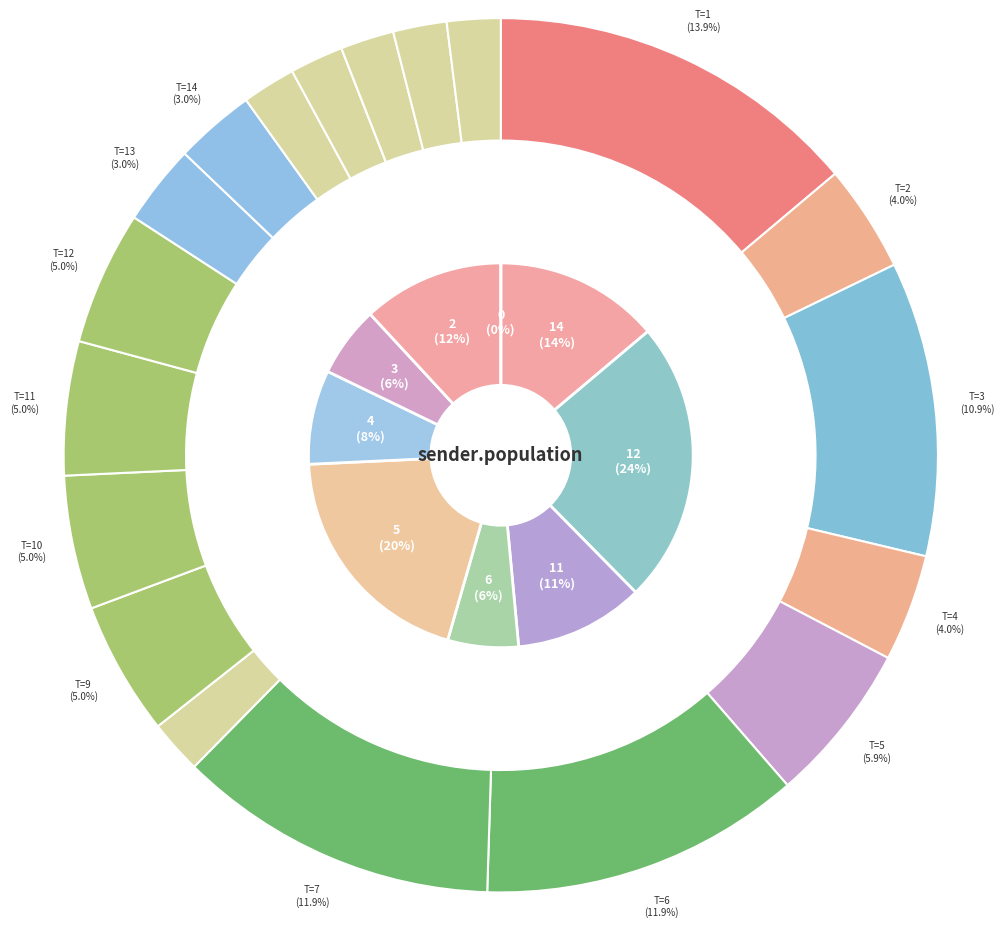

Is it true that 15 is 7% of the pie?

False